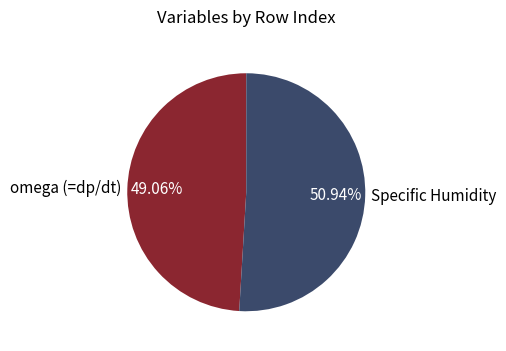

The omega (=dp/dt) slice represents 57% of the pie. True or false?

False